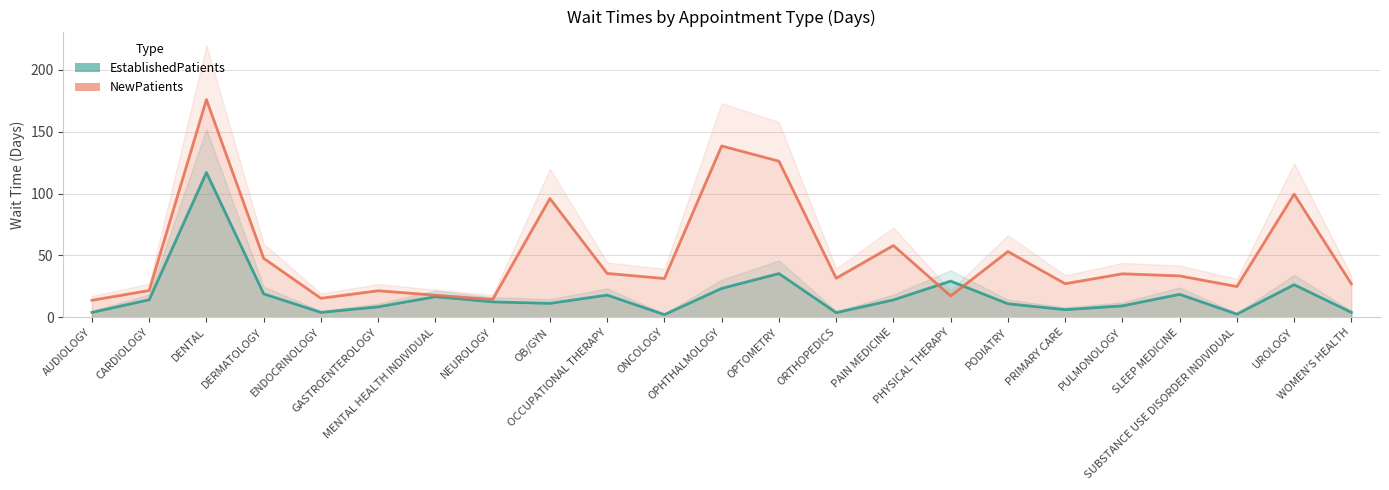

Is it true that EstablishedPatients equals 4.2 at OCCUPATIONAL THERAPY?

False